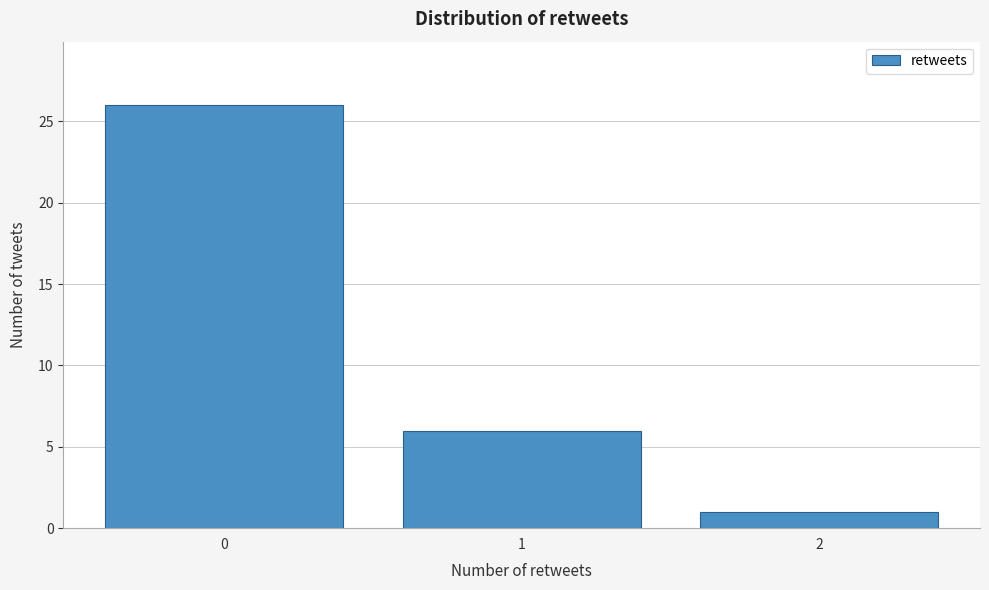

How tall is the bar that spans -0.5 to 0.5 on the x-axis? The values are not printed on the chart, so give them approximately, as read against the axis.

26